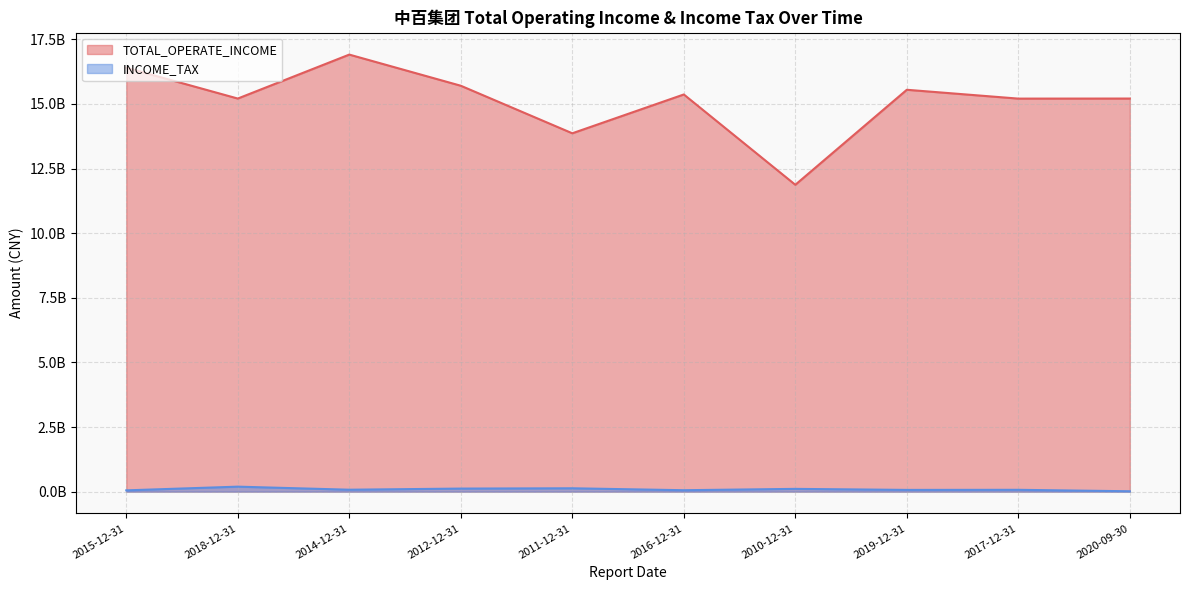

Rank the series at 2014-12-31 from lowest to highest value.

INCOME_TAX, TOTAL_OPERATE_INCOME